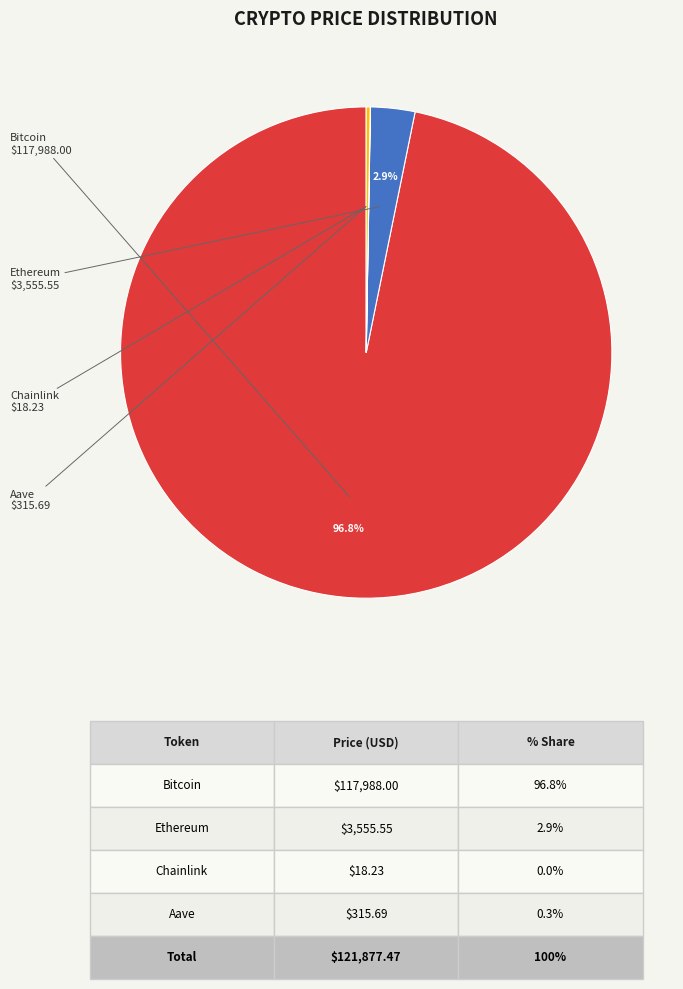

How many slices are in this pie chart?

4